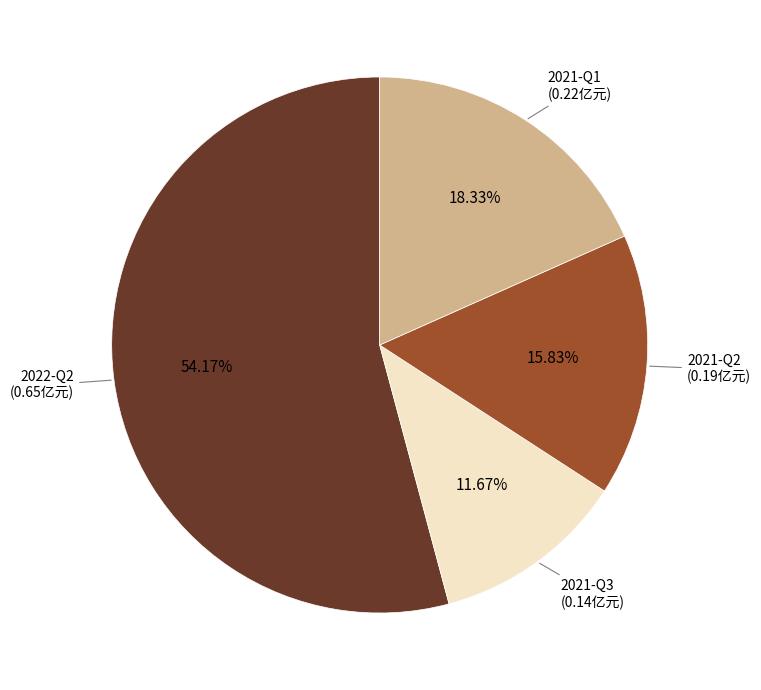

Is there any slice that represents more than half of the pie?

Yes